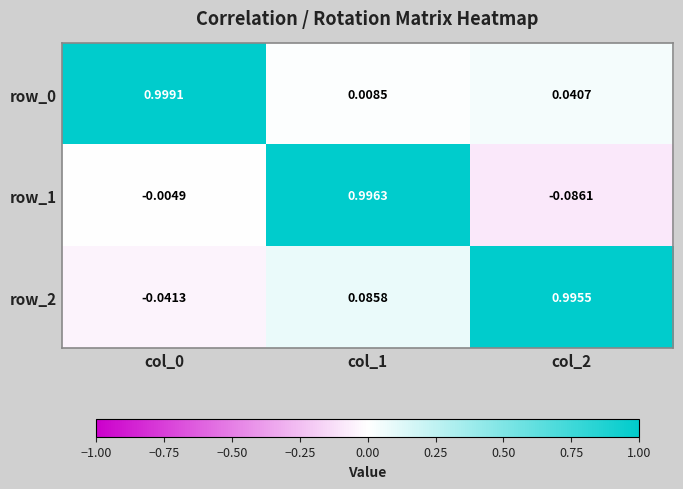

True or false: row_2 has a value of 1.0 at col_2.

True